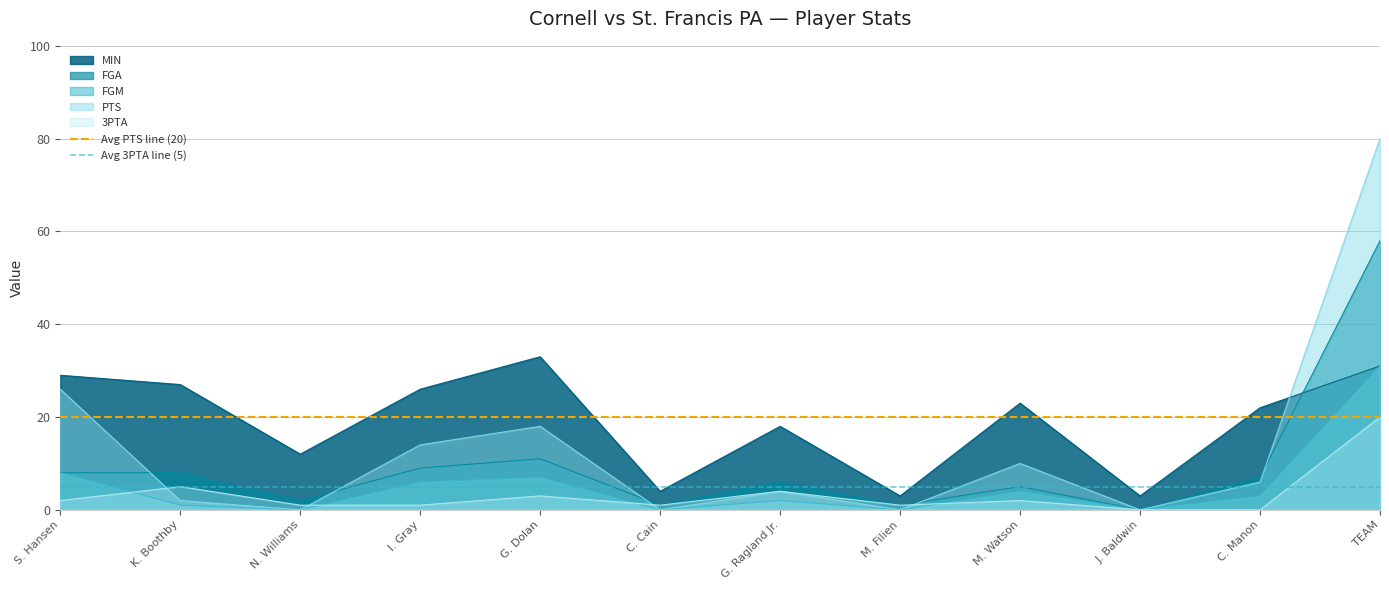

True or false: Avg PTS line (20) has a value of 20 at S. Hansen.

True